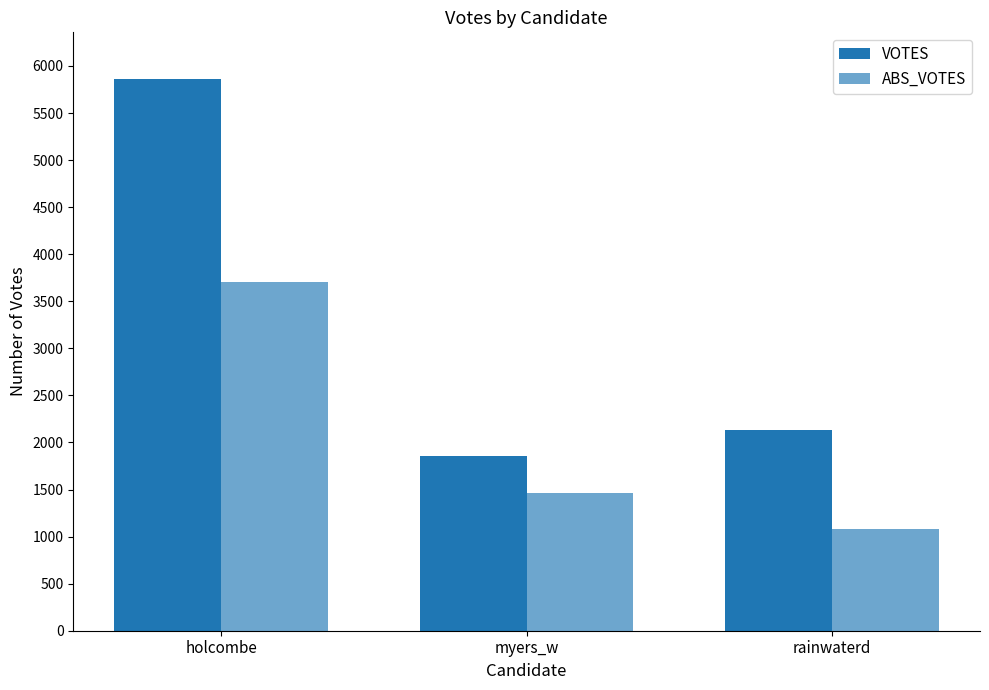

Reading left to right, list all the values displayed in this chart.

VOTES: 5857	1852	2137
ABS_VOTES: 3700	1465	1082